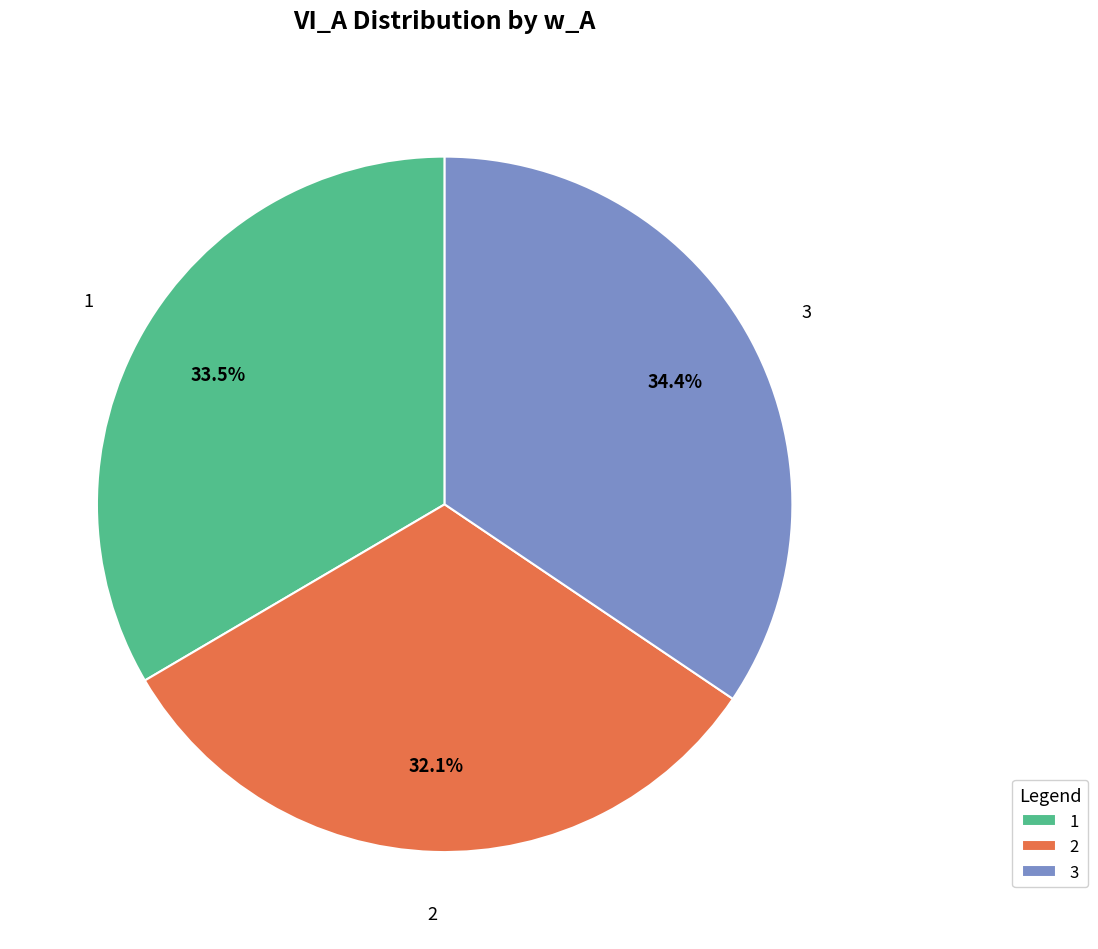

True or false: 1 accounts for 45% of the total.

False